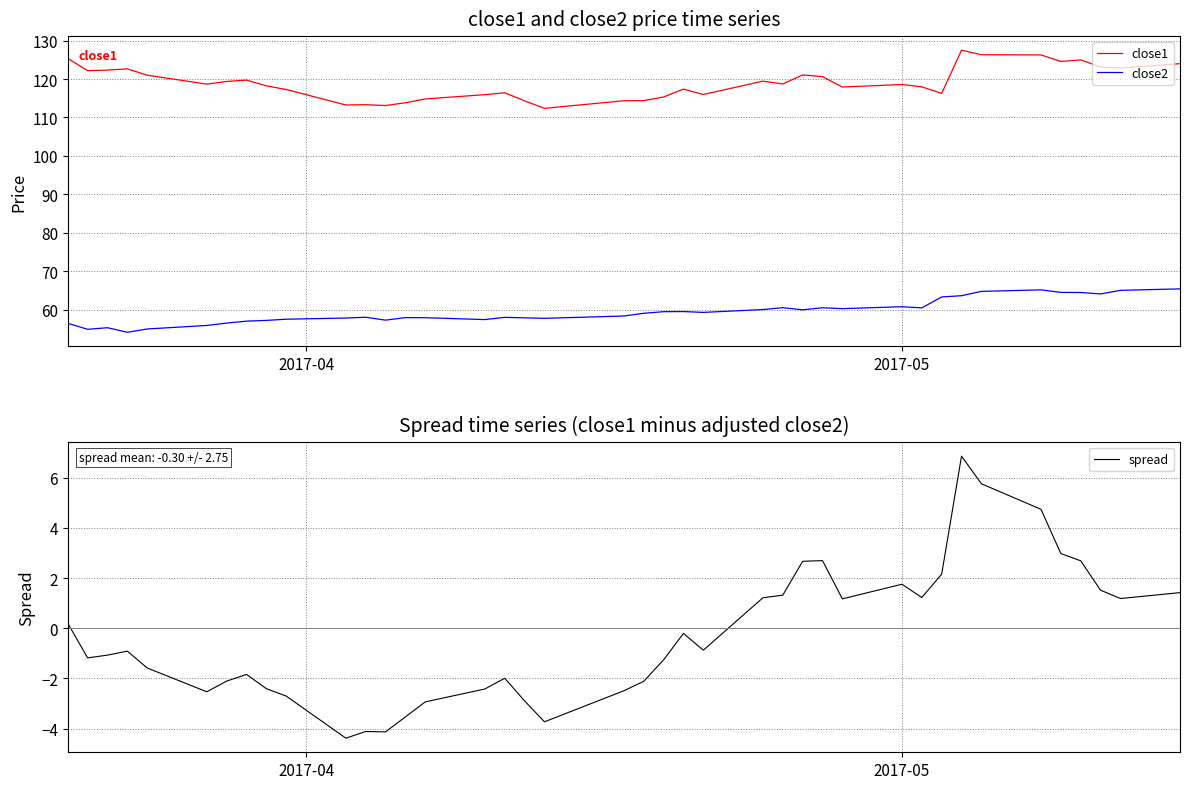

What is the highest value of the close1 series?

127.5